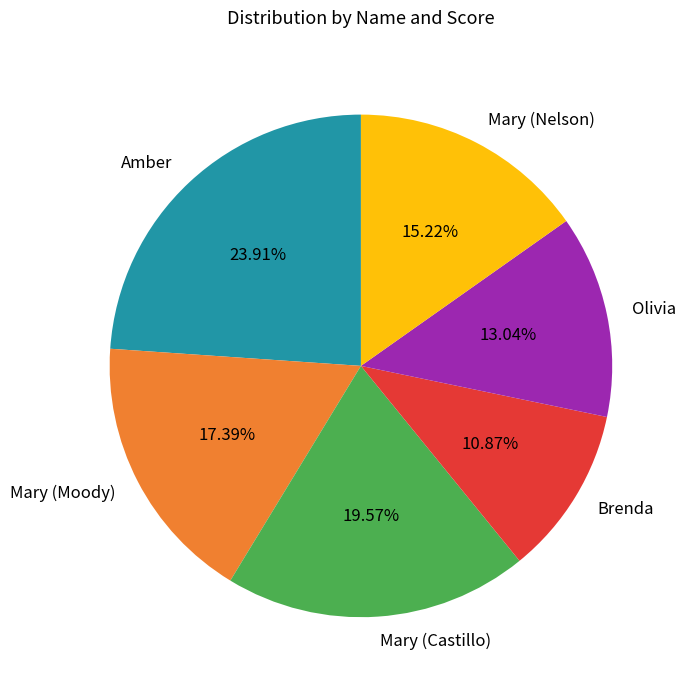

How many segments does this pie chart have?

6